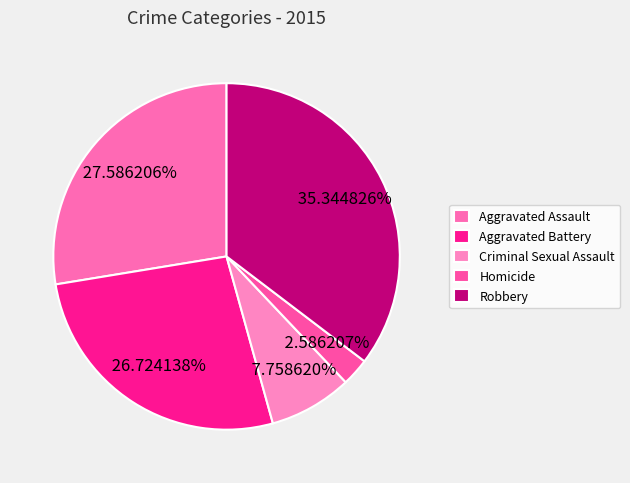

Which has a higher value, Homicide or Aggravated Assault?

Aggravated Assault